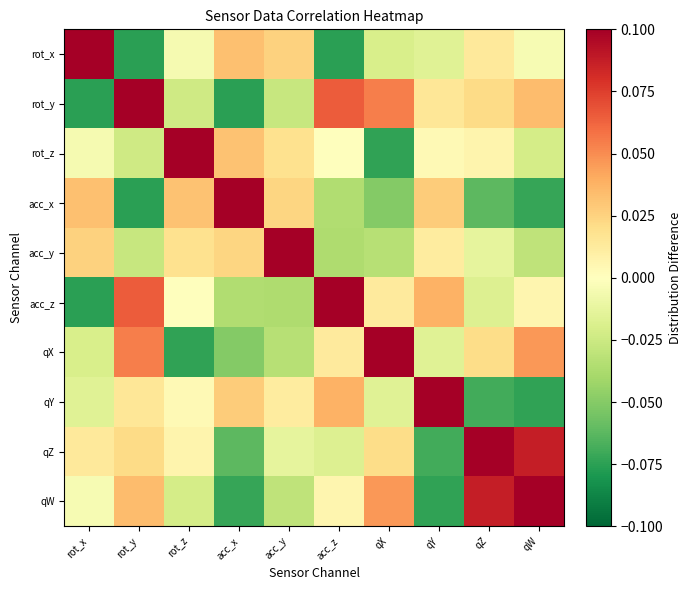

At which category does the chart reach its minimum across all series?

rot_y